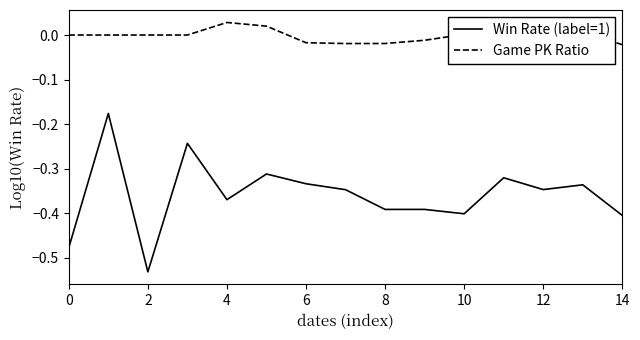

Is this an area chart (filled region under the line)?

No